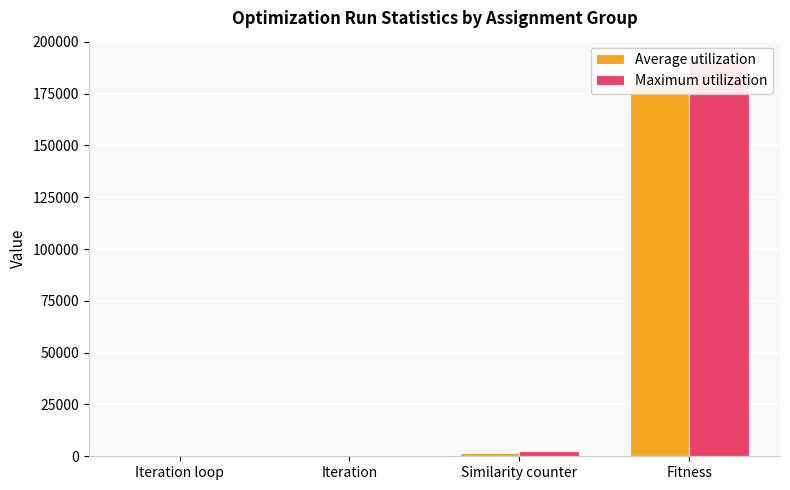

At which label is Average utilization closest to 91319?

Similarity counter